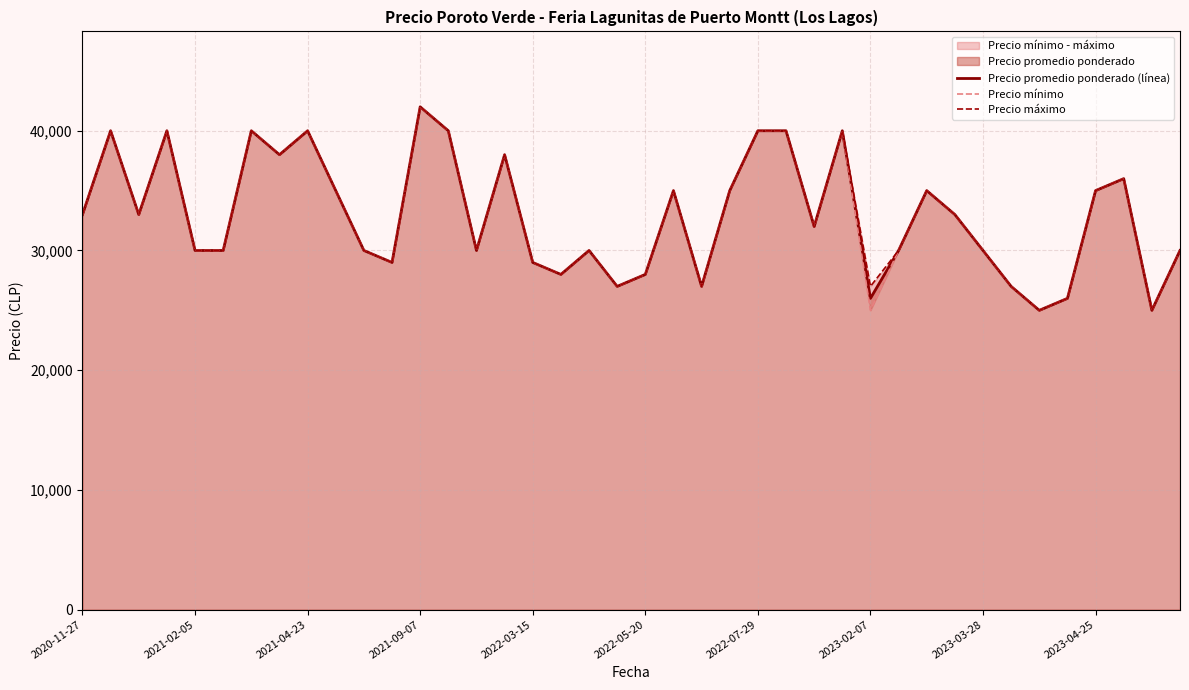

At how many categories does at least one series exceed 36838?

11